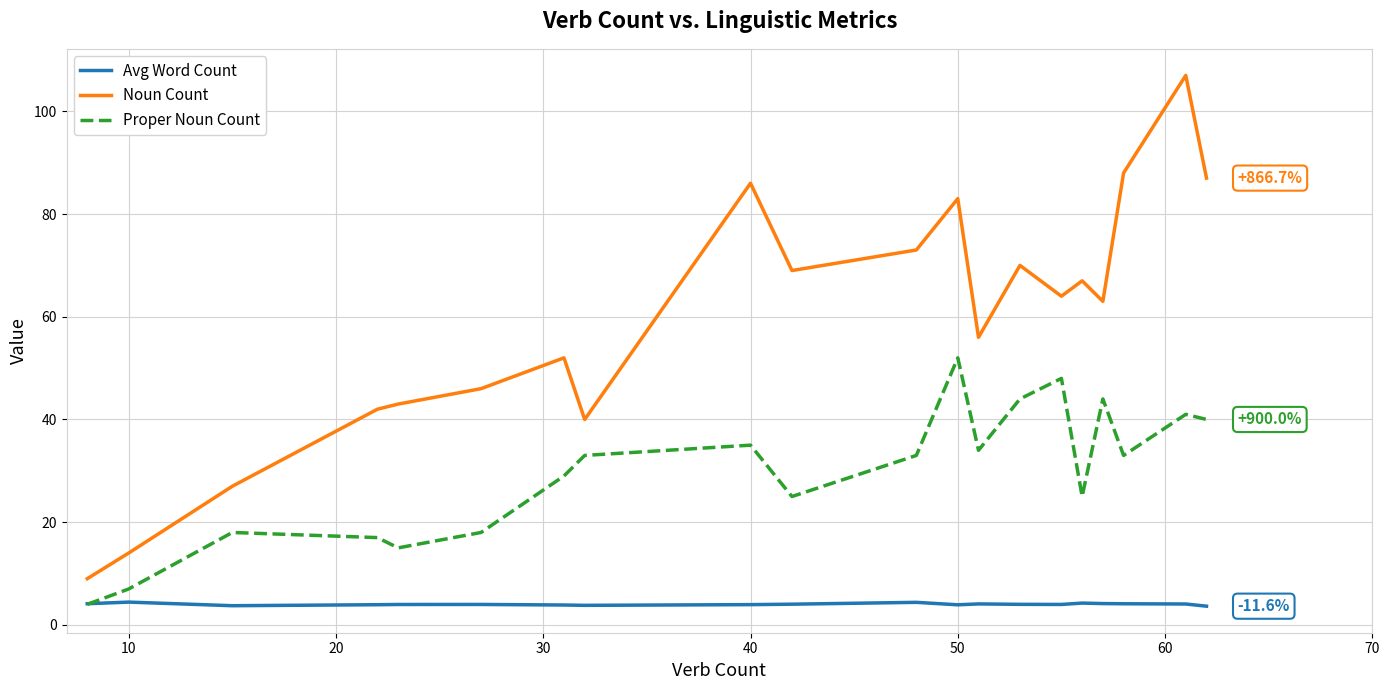

List the series in order of their peak value, lowest first.

Avg Word Count, Proper Noun Count, Noun Count